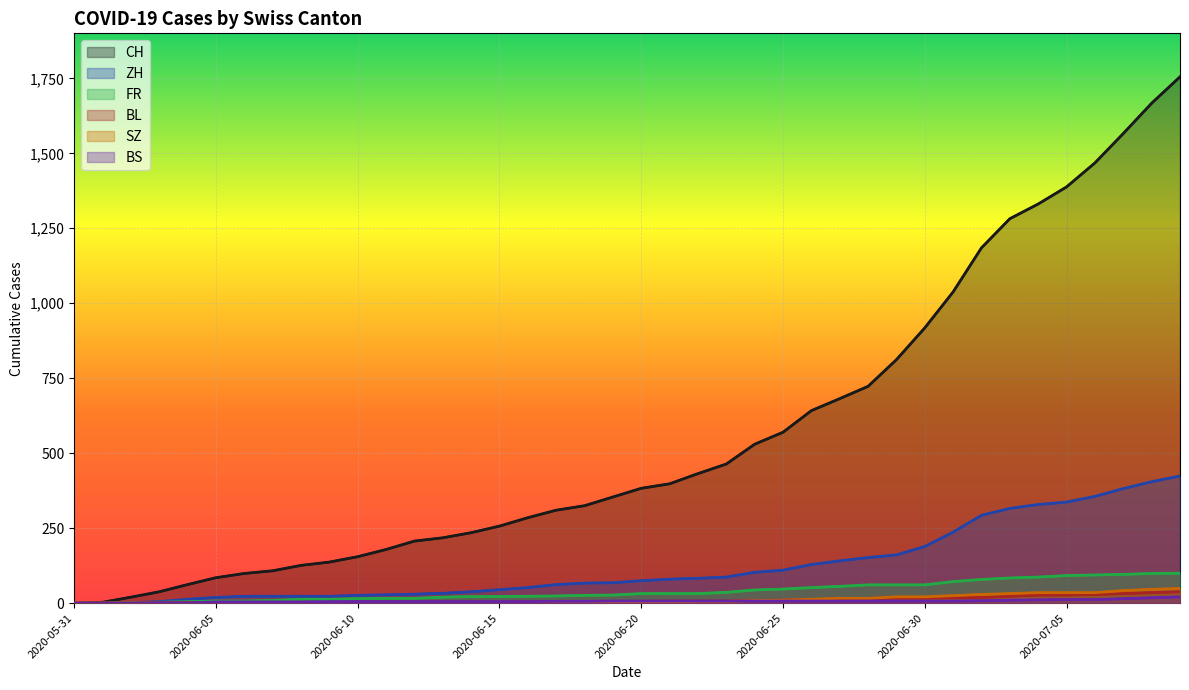

True or false: BL and SZ cross at least once.

False